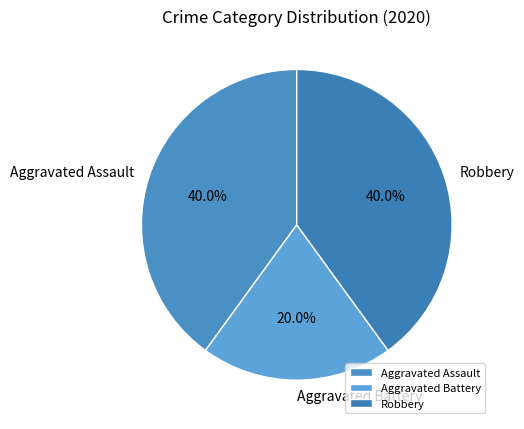

Which category has the smallest portion of the pie?

Aggravated Battery